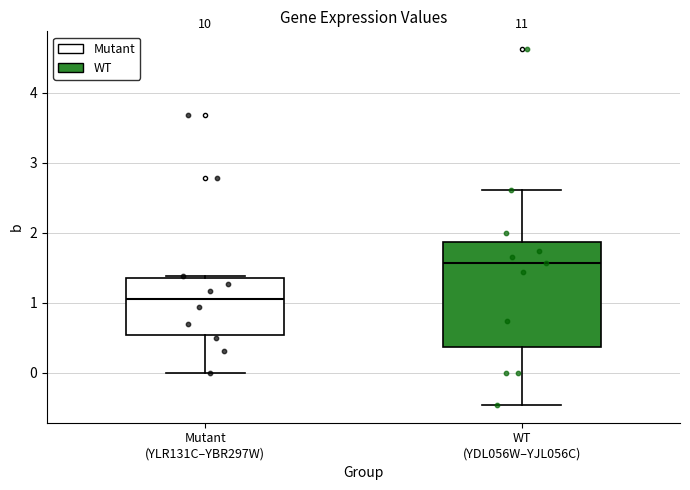

Which box is the tallest, from its lower edge to its upper edge?

WT (YDL056W–YJL056C)